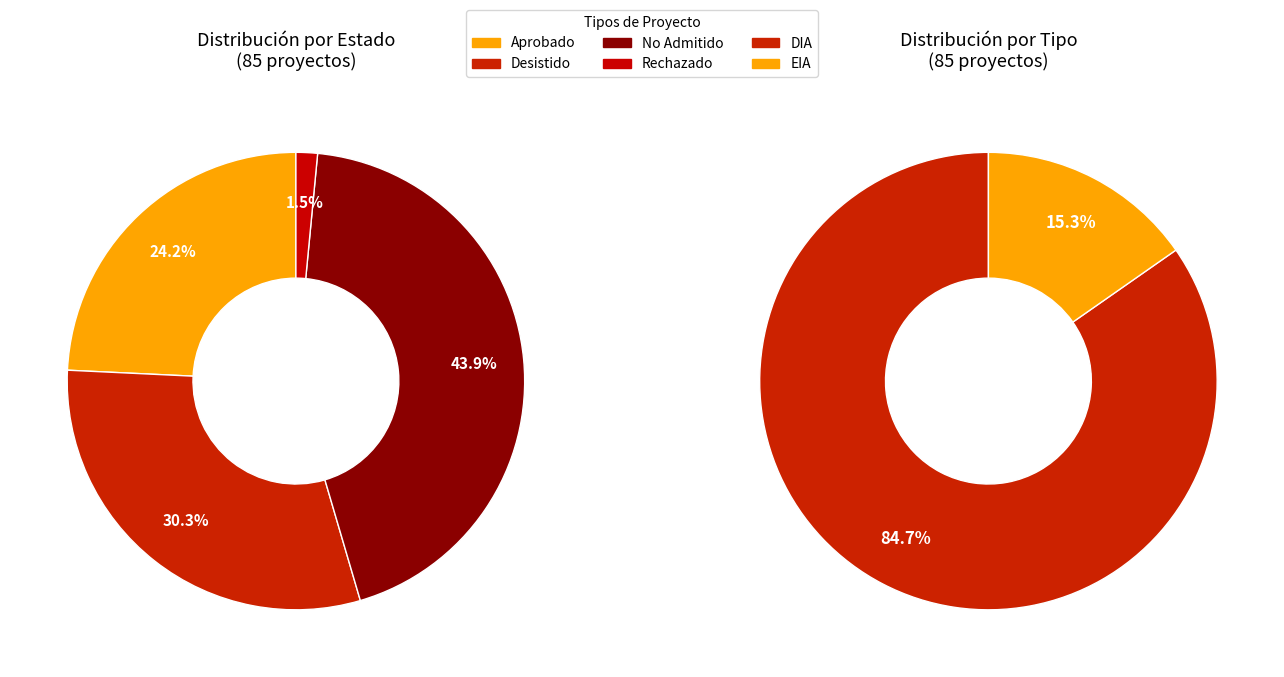

Which category has the smallest portion of the pie?

EIA